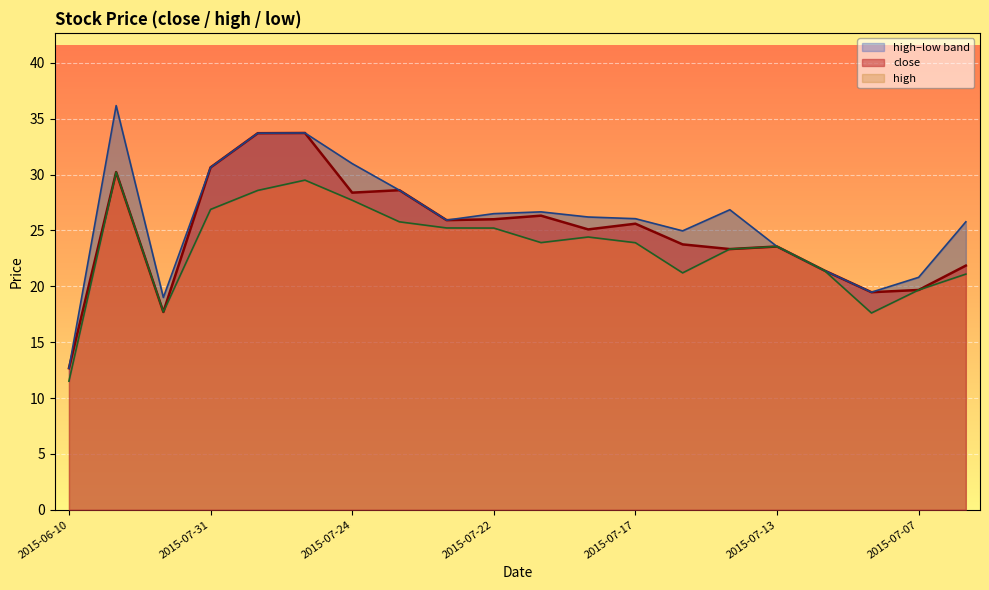

Reading left to right, extract all data points from this chart.

close: 12.7	30.2	17.7	30.6	33.7	33.7	28.4	28.6	25.9	26.0	26.3	25.1	25.6	23.8	23.3	23.6	21.4	19.5	19.7	21.9
high: 12.7	36.2	19.0	30.6	33.7	33.7	31.0	28.6	25.9	26.5	26.7	26.2	26.1	25.0	26.9	23.6	21.4	19.5	20.8	25.8
low: 11.5	30.2	17.7	26.9	28.6	29.5	27.7	25.8	25.2	25.2	23.9	24.4	23.9	21.2	23.3	23.6	21.4	17.6	19.7	21.1